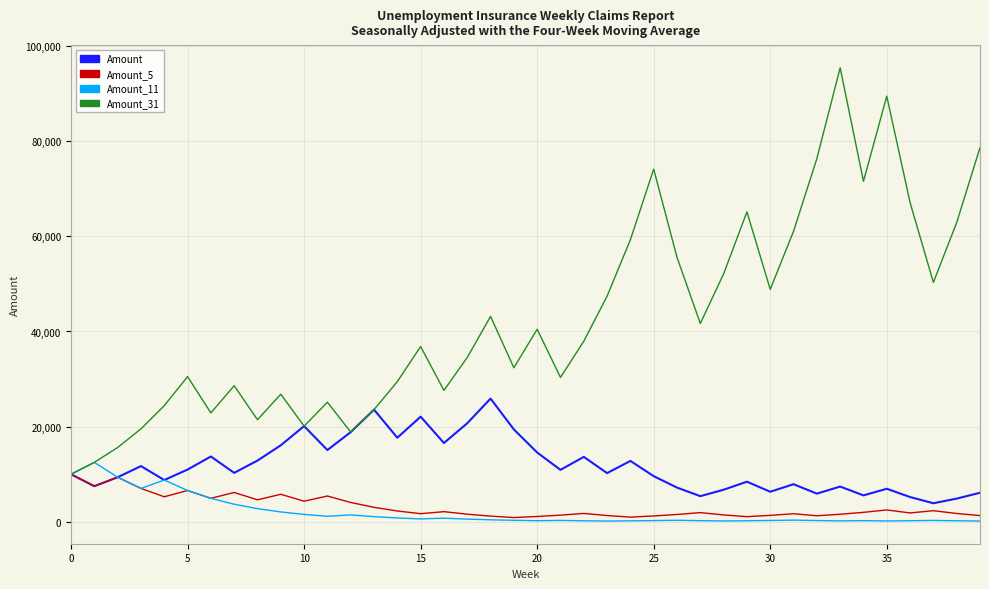

What is the smallest value displayed?

171.1